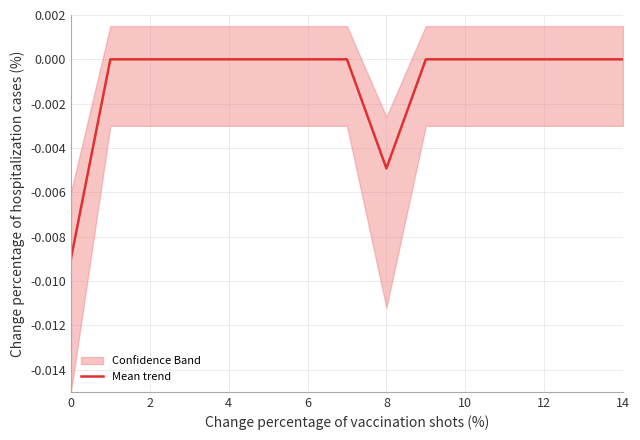

The chart shows a value of -0.0 at 6. True or false?

False